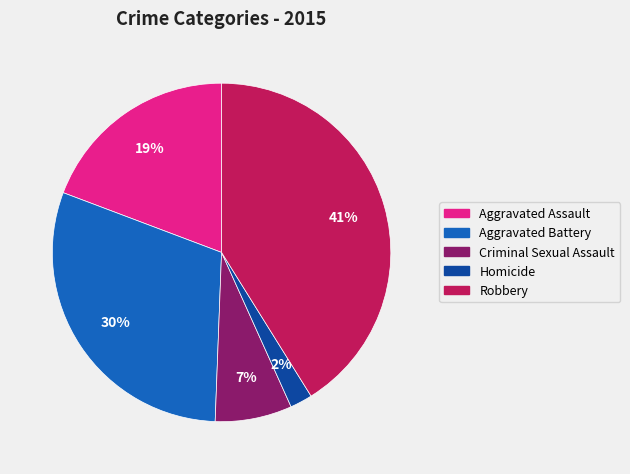

Is there any slice that represents more than half of the pie?

No